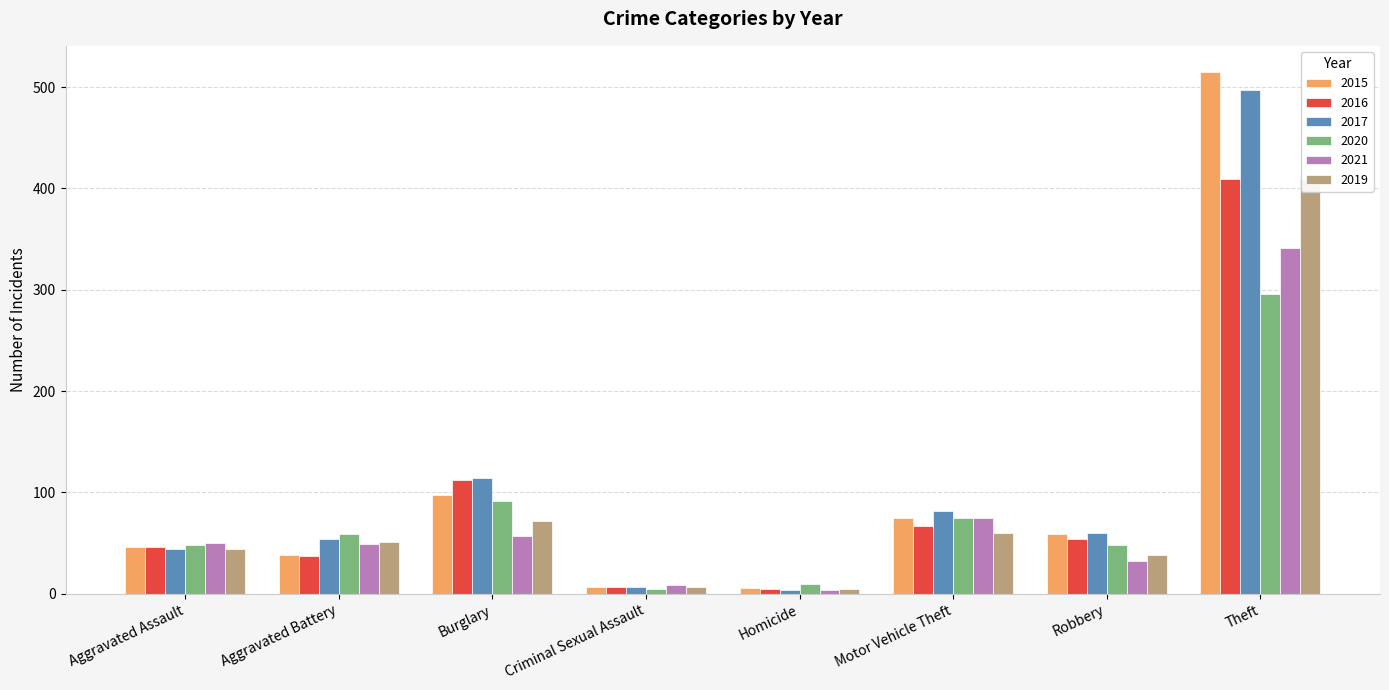

Which series has the largest range (max minus min)?

2015